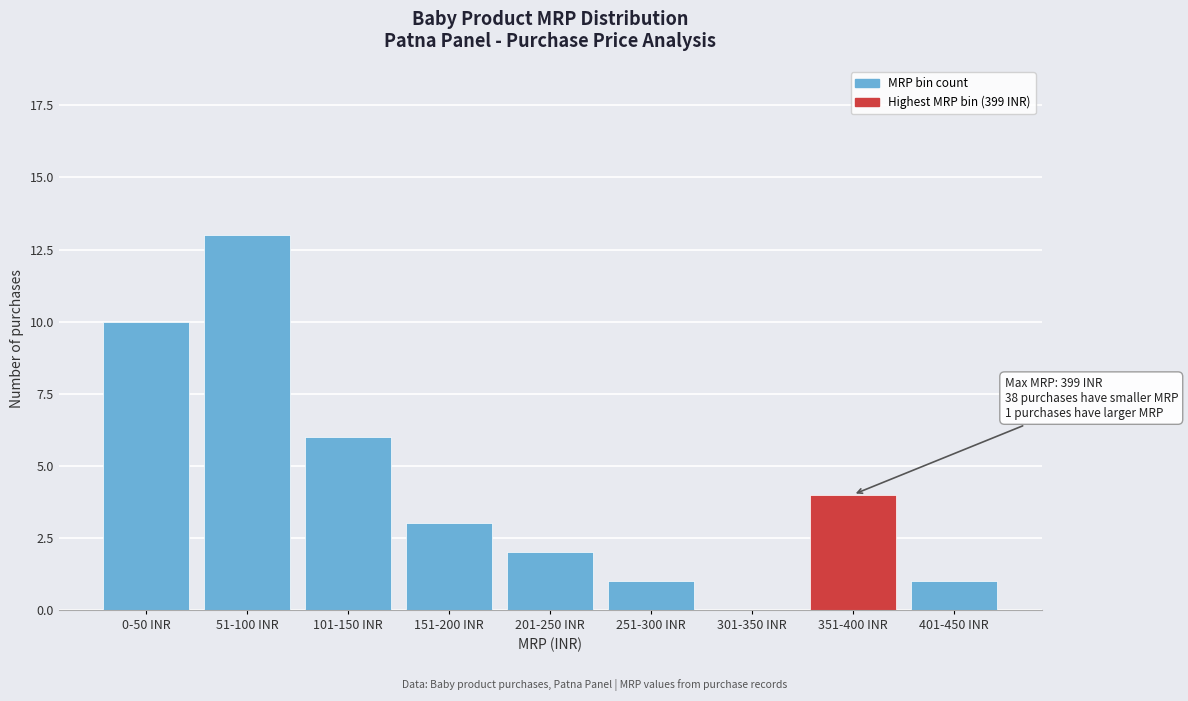

Reading right to left, transcribe all the data shown in this chart.

401-450 INR=1	351-400 INR=4	301-350 INR=0	251-300 INR=1	201-250 INR=2	151-200 INR=3	101-150 INR=6	51-100 INR=13	0-50 INR=10